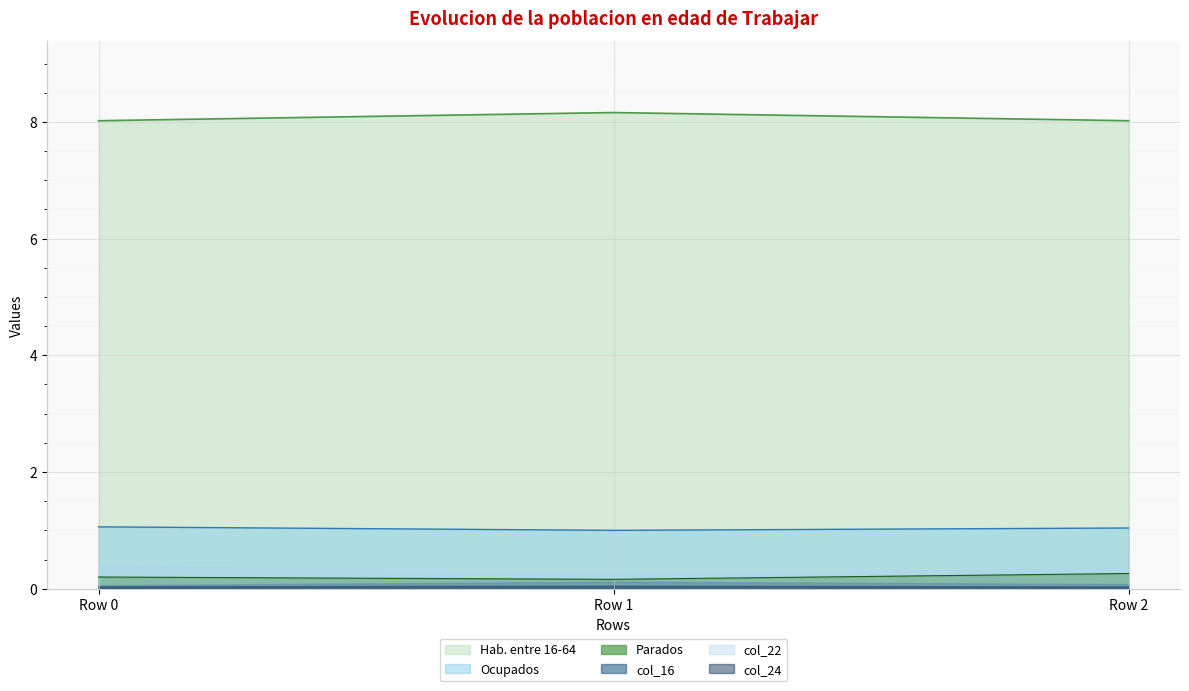

Between Row 1 and Row 0, which is larger?

Row 1